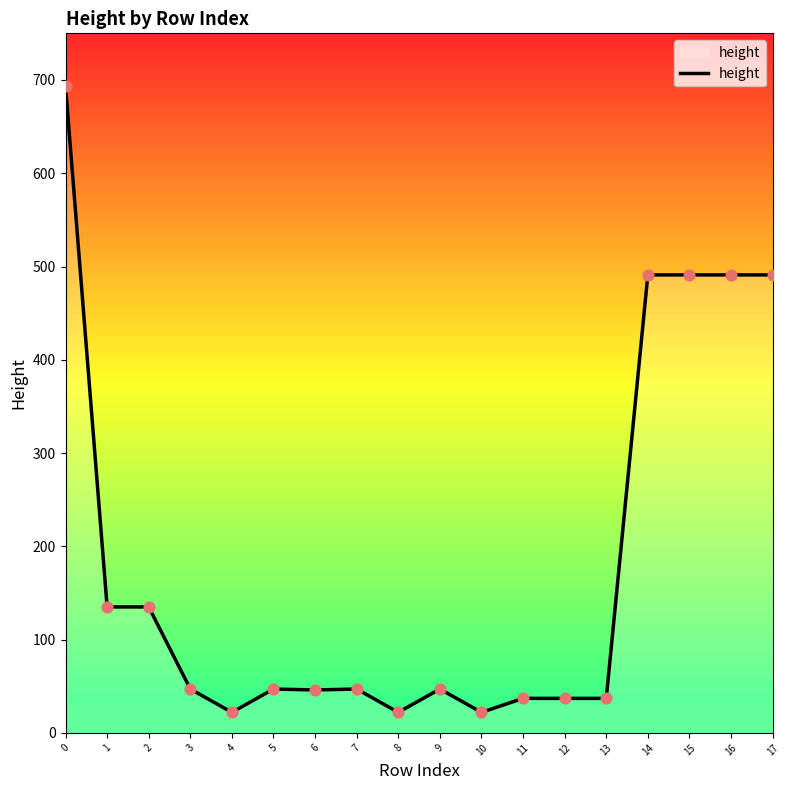

What is the ratio of the value at 15 to the value at 10?

22.3